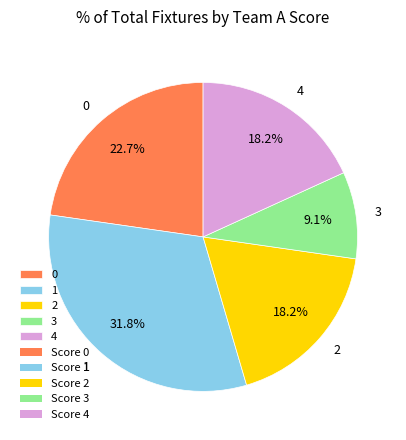

To the nearest percent, what is the average slice percentage?

20%